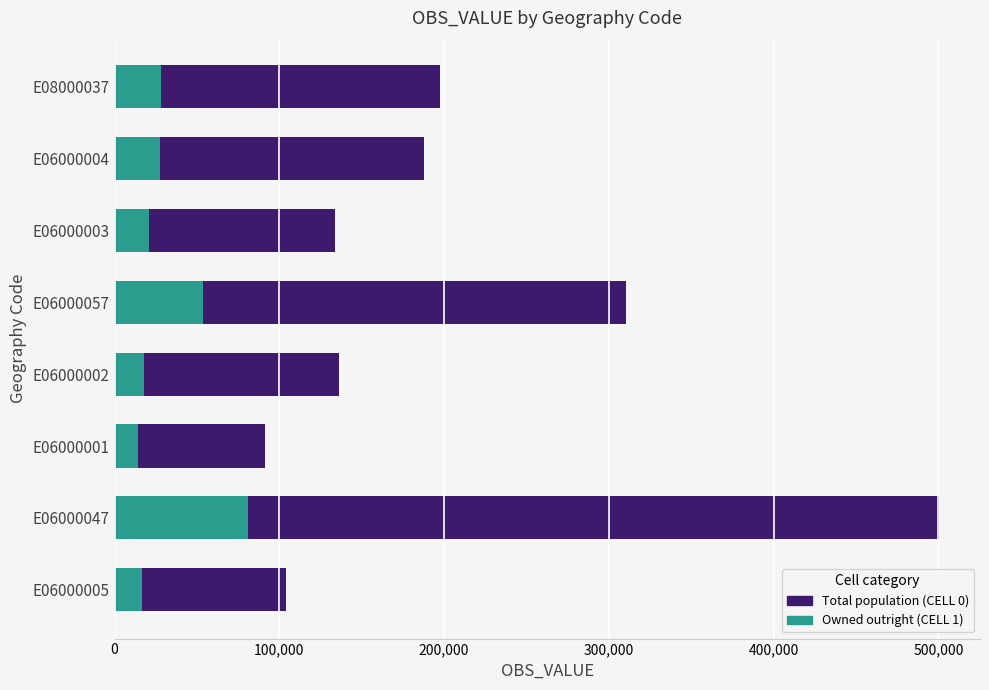

What is the smallest value displayed?

14370